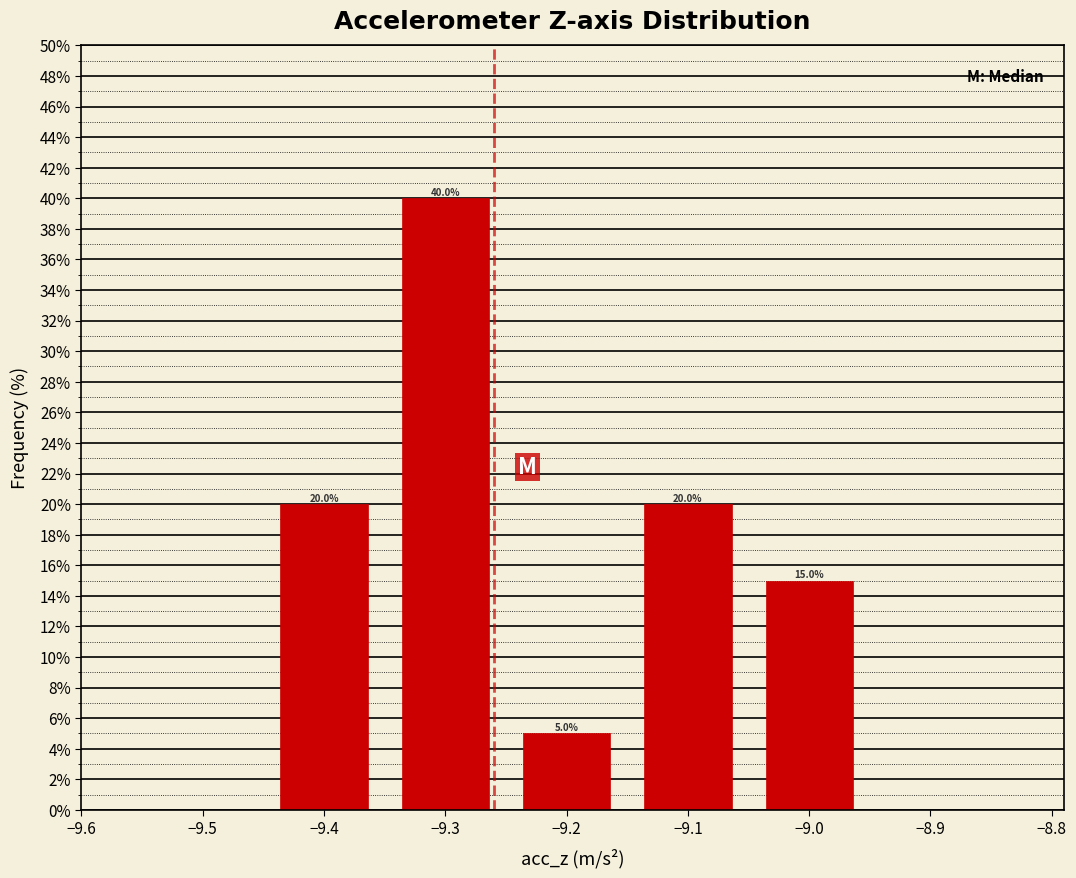

Over which range of the x-axis is the bar tallest?

-9.35 to -9.25